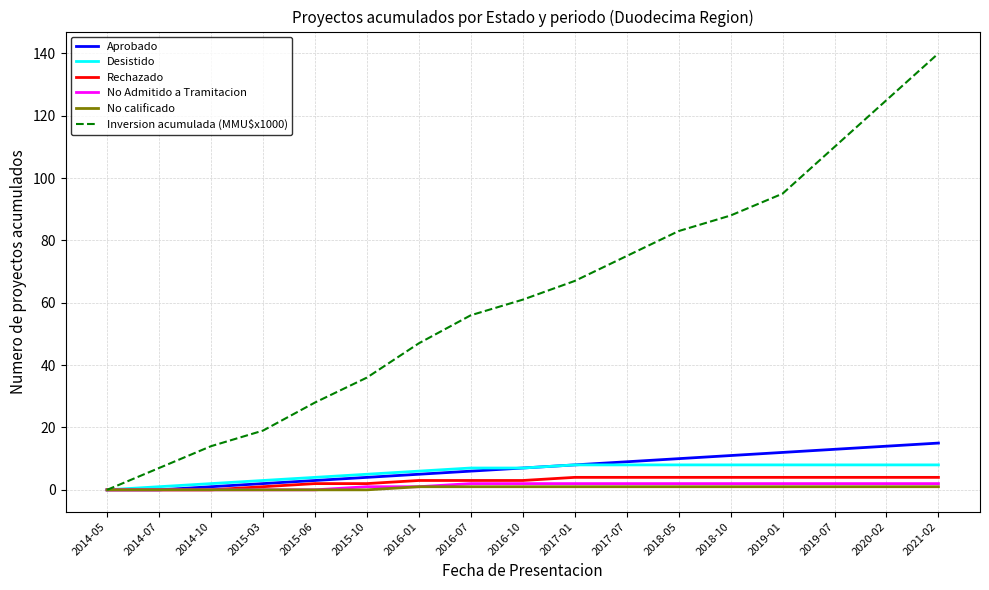

Is it true that Inversion acumulada (MMU$x1000) equals 0 at 2014-05?

True